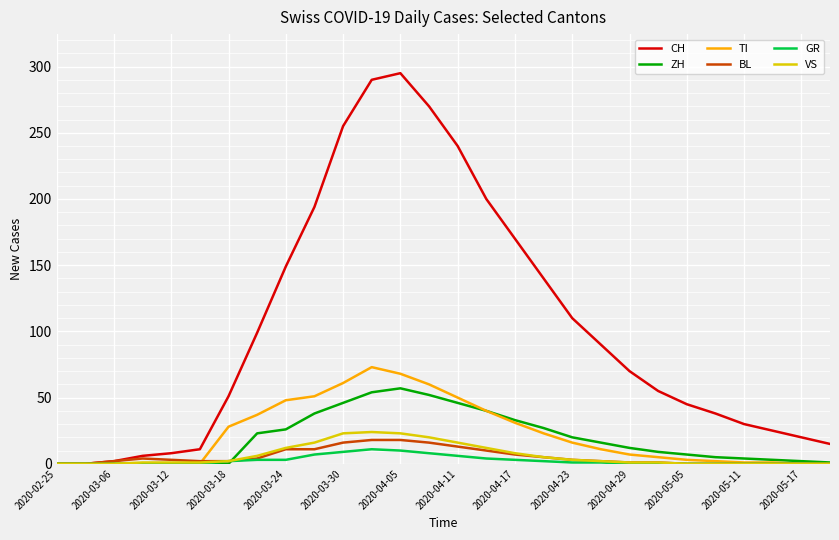

Which series has the largest total across all categories?

CH